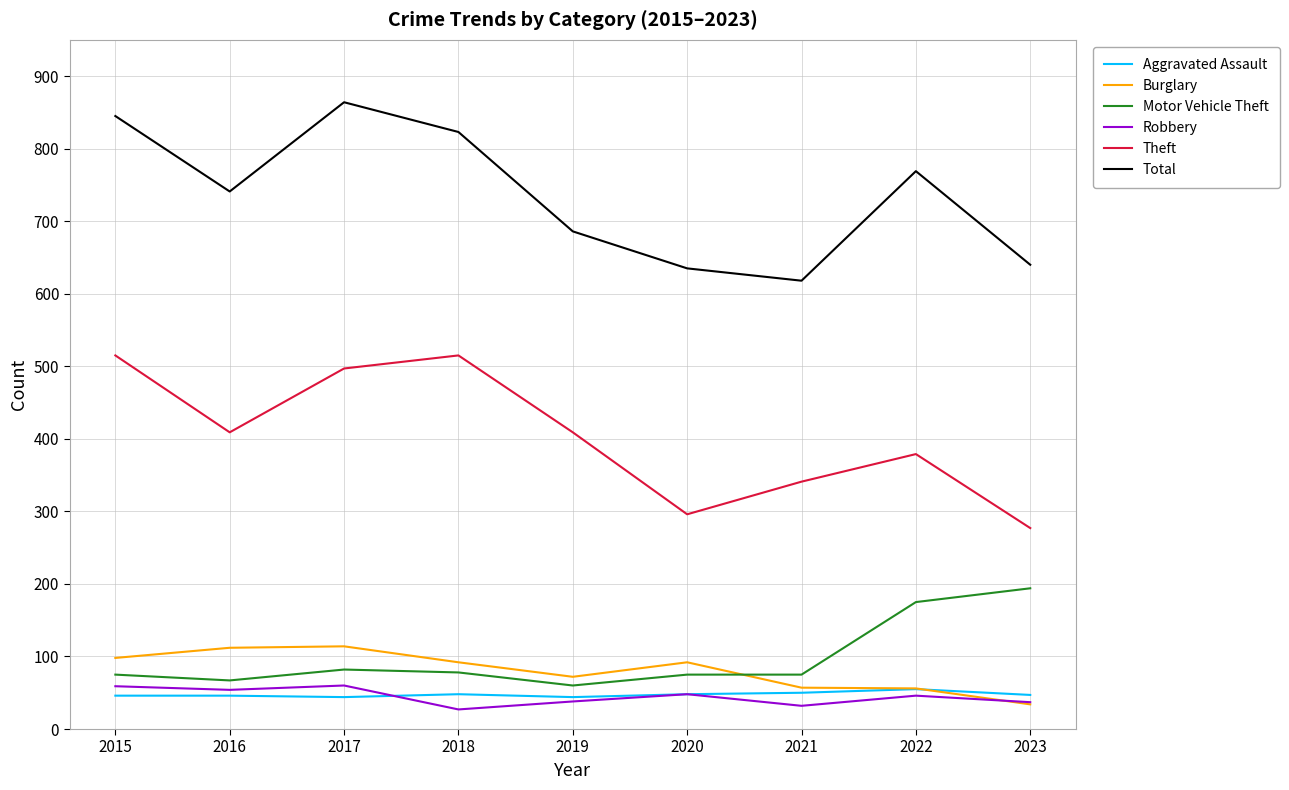

What is the highest value of the Aggravated Assault series?

55